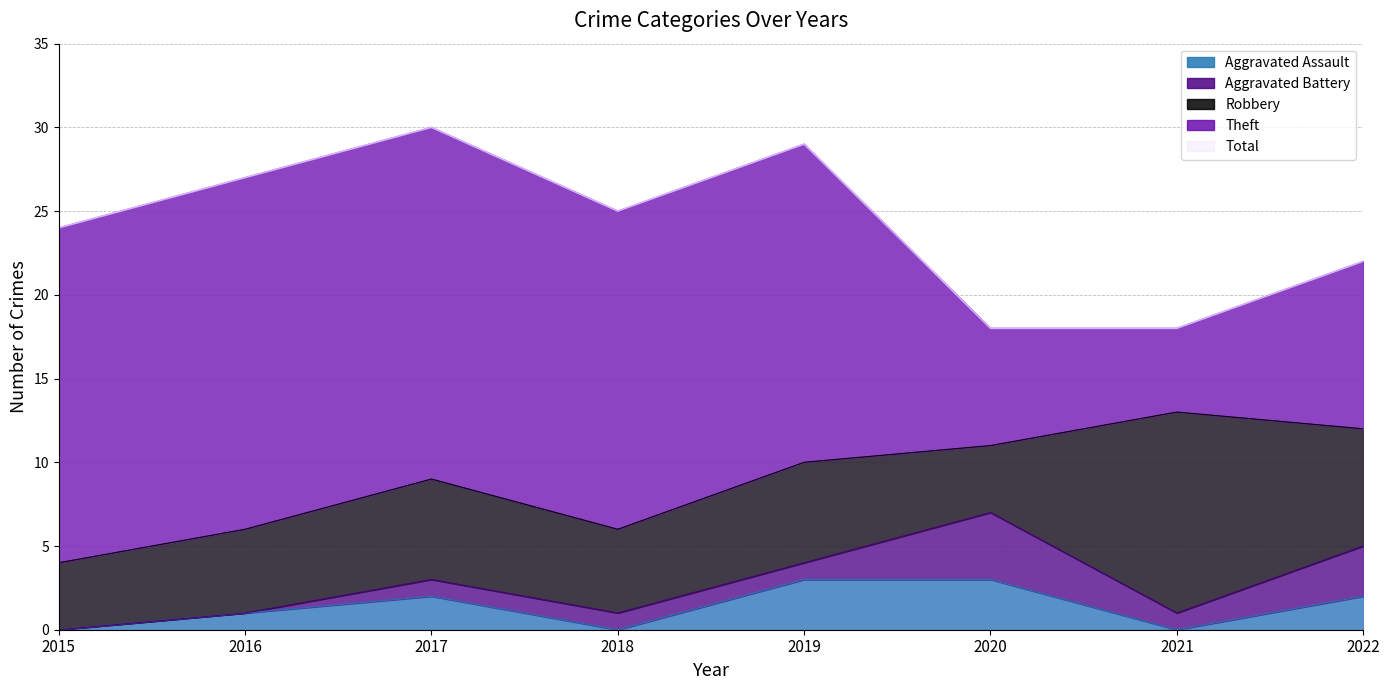

Is it true that Aggravated Battery equals 2 at 2019?

False